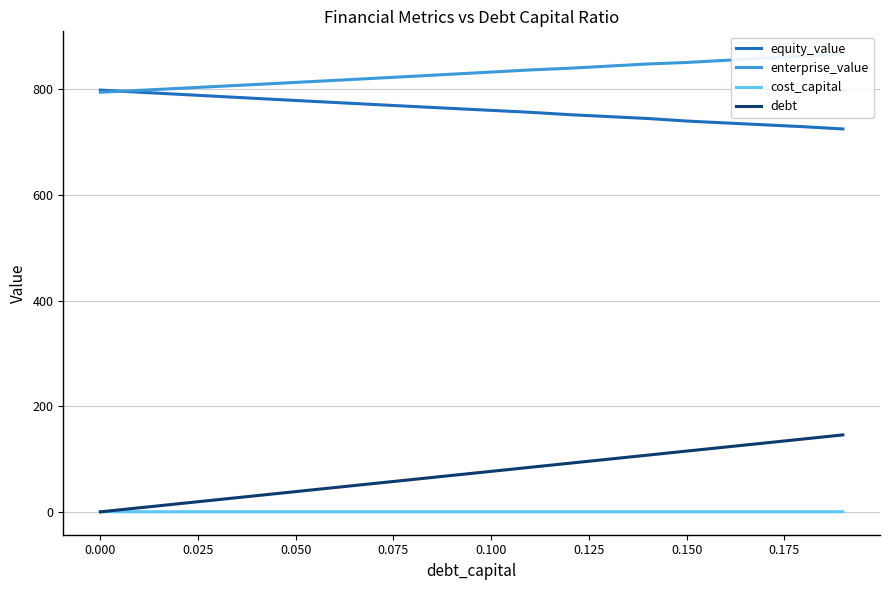

True or false: debt and equity_value cross at least once.

False